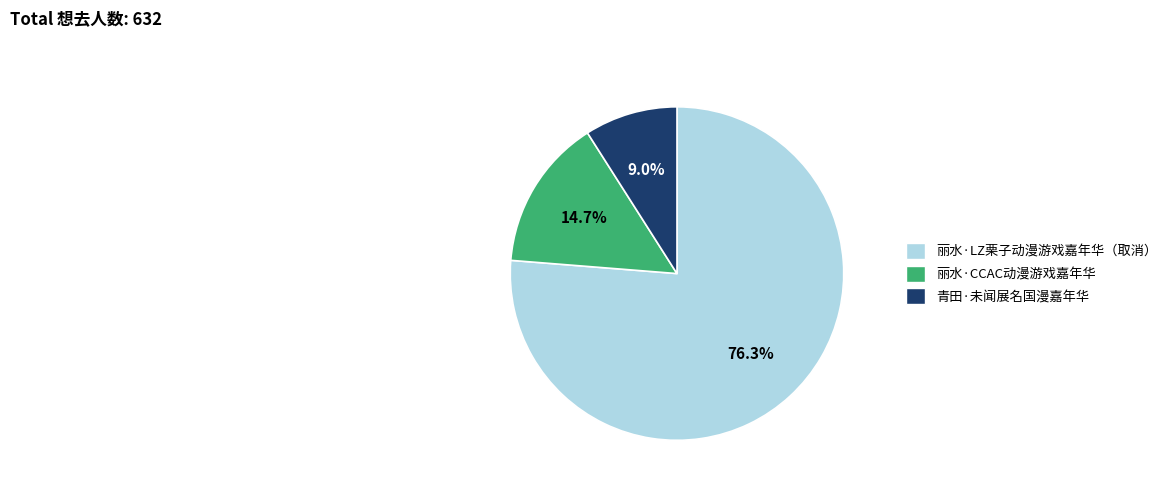

Combined, what portion of the pie is 青田·未闻展名国漫嘉年华 and 丽水·CCAC动漫游戏嘉年华?

23.7%